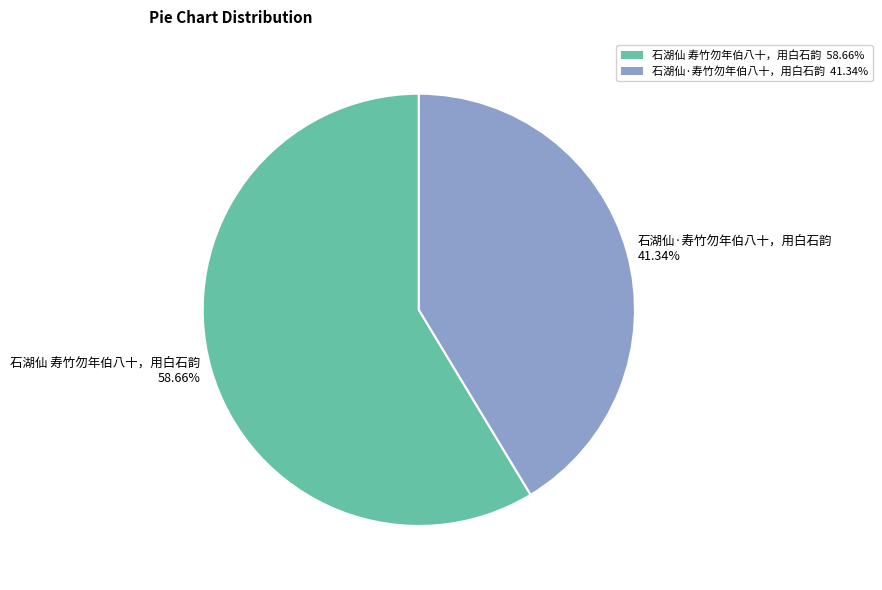

Which slice is the largest?

石湖仙 寿竹勿年伯八十，用白石韵